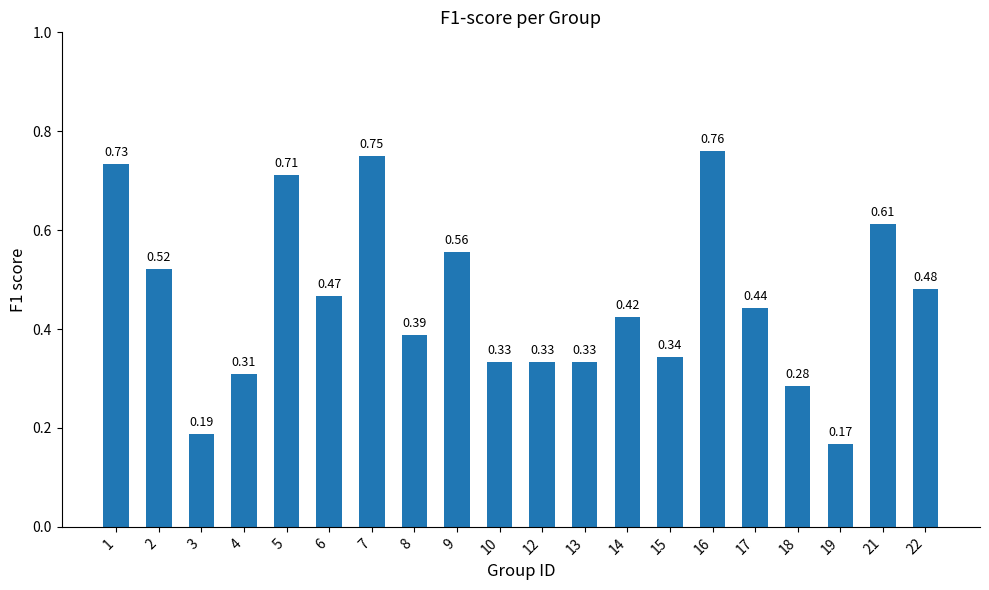

What is the change in value from 3 to 7?

+0.6